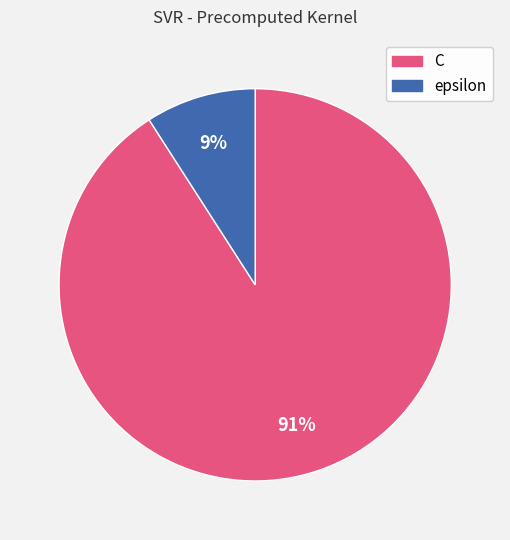

Rank the categories by value from highest to lowest.

C, epsilon